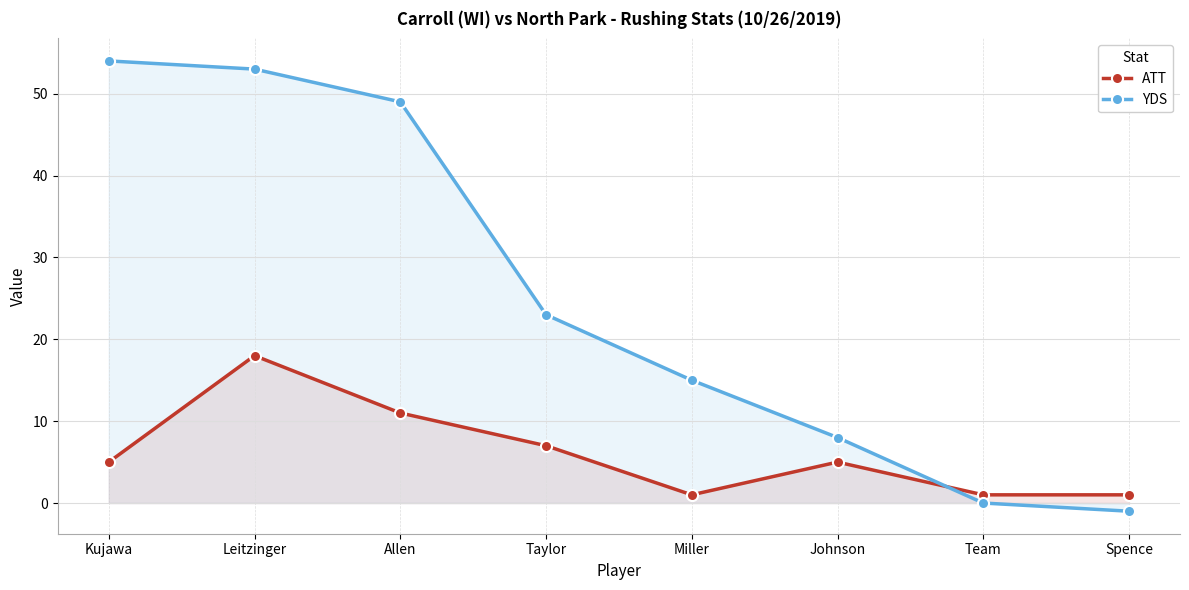

Between which two adjacent categories do YDS and ATT first intersect?

Johnson and Team